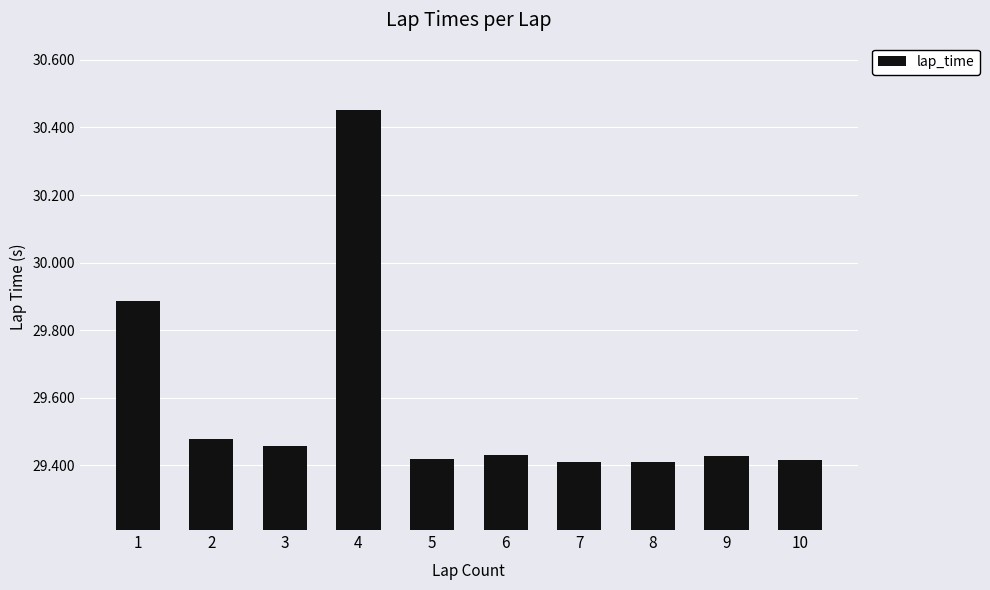

The value at 10 is 29.4. True or false?

True